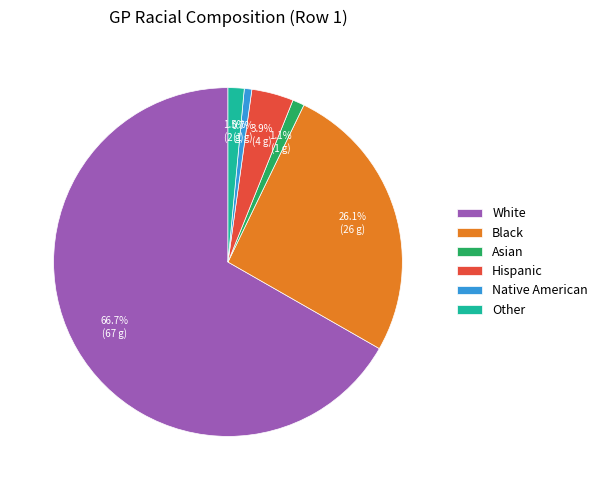

Which category has the biggest portion of the pie?

White